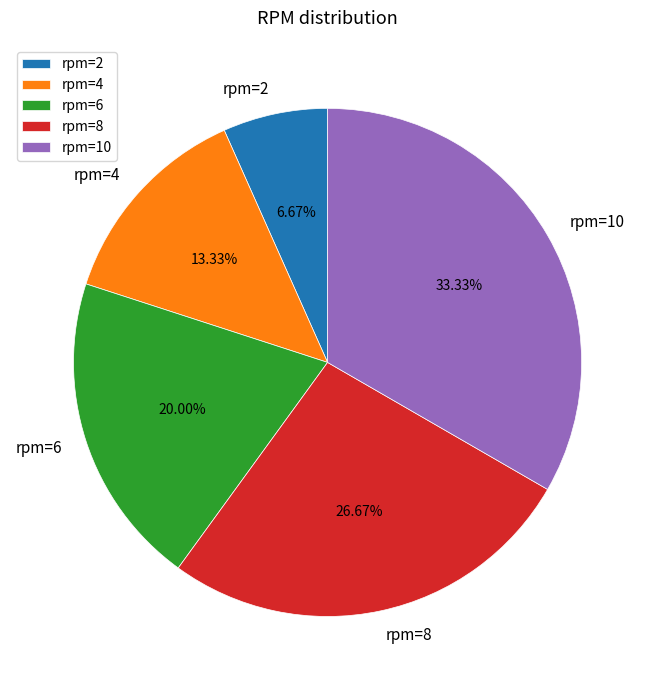

Which has a higher value, rpm=10 or rpm=2?

rpm=10